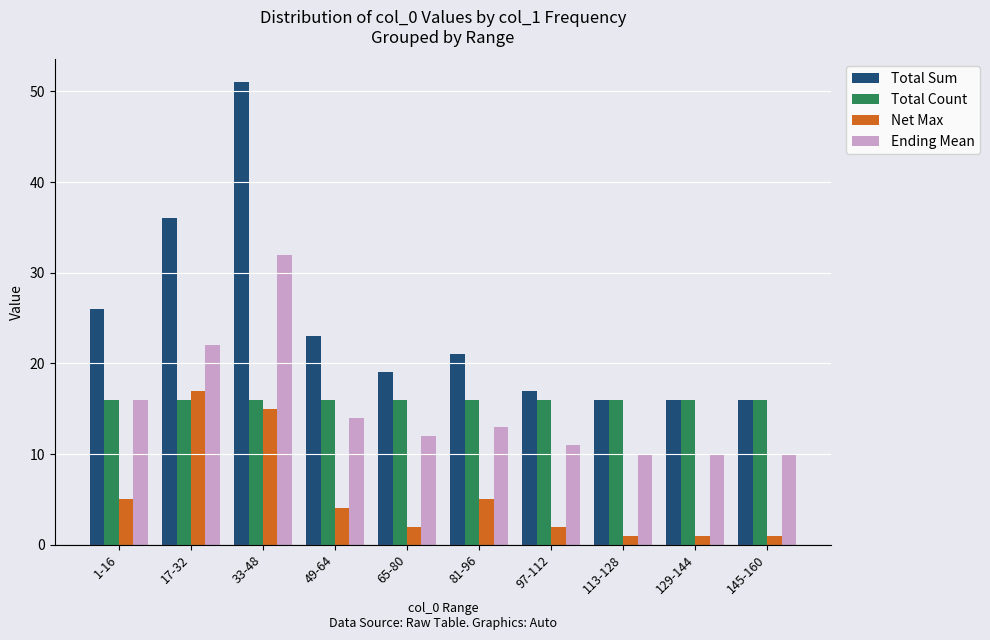

What is the label of the 10th bar from the left?

145-160